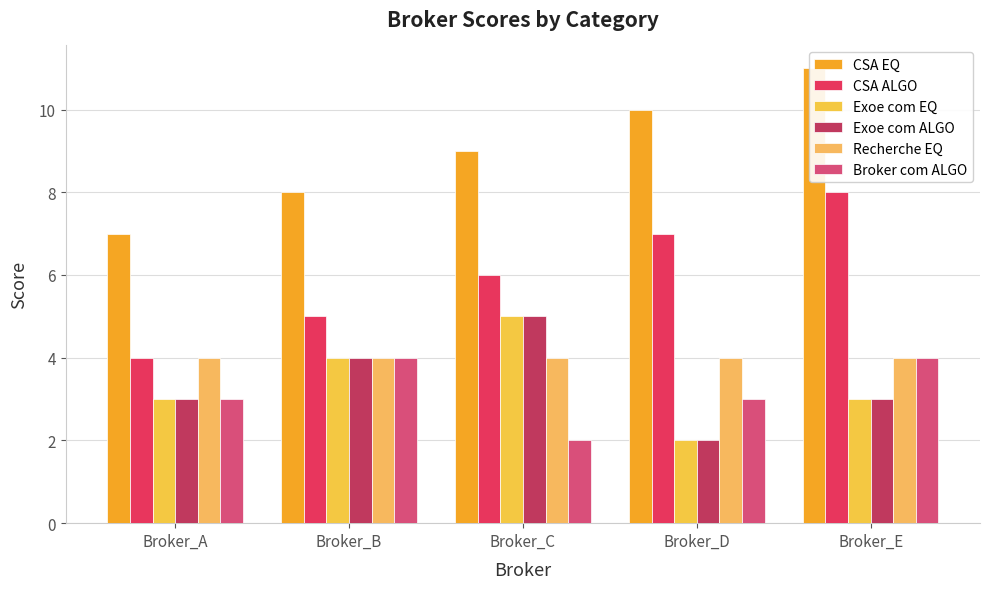

Which series changed the most between Broker_A and Broker_B?

CSA EQ